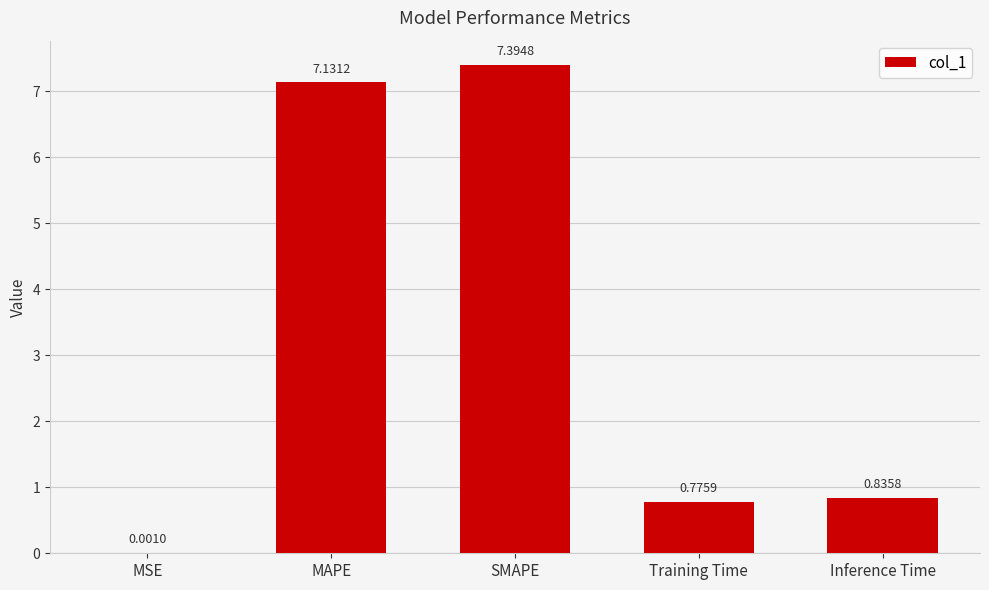

Which label corresponds to the largest value in the chart?

SMAPE